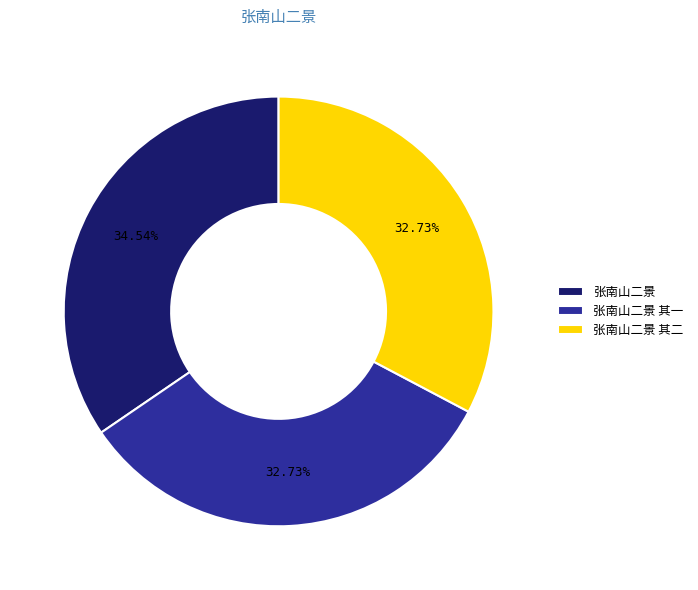

Does any single category account for the majority?

No